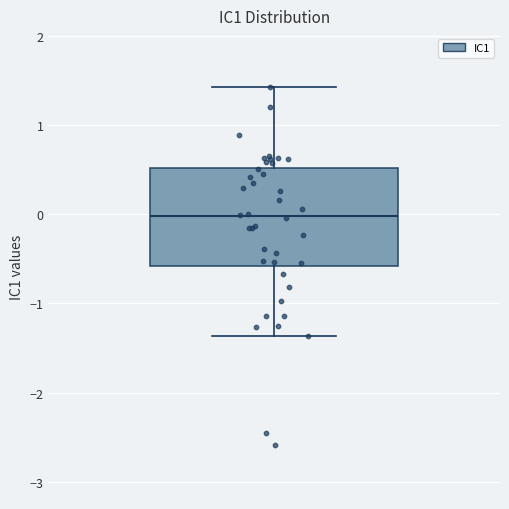

Read this box plot against the y-axis: the position of the median line, the range covered by the box, and the ends of both whiskers. The values are not printed on the chart, so give them approximately, as read against the axis.

median 0.0, box -0.6 to 0.5, whiskers -1.4 to 1.4